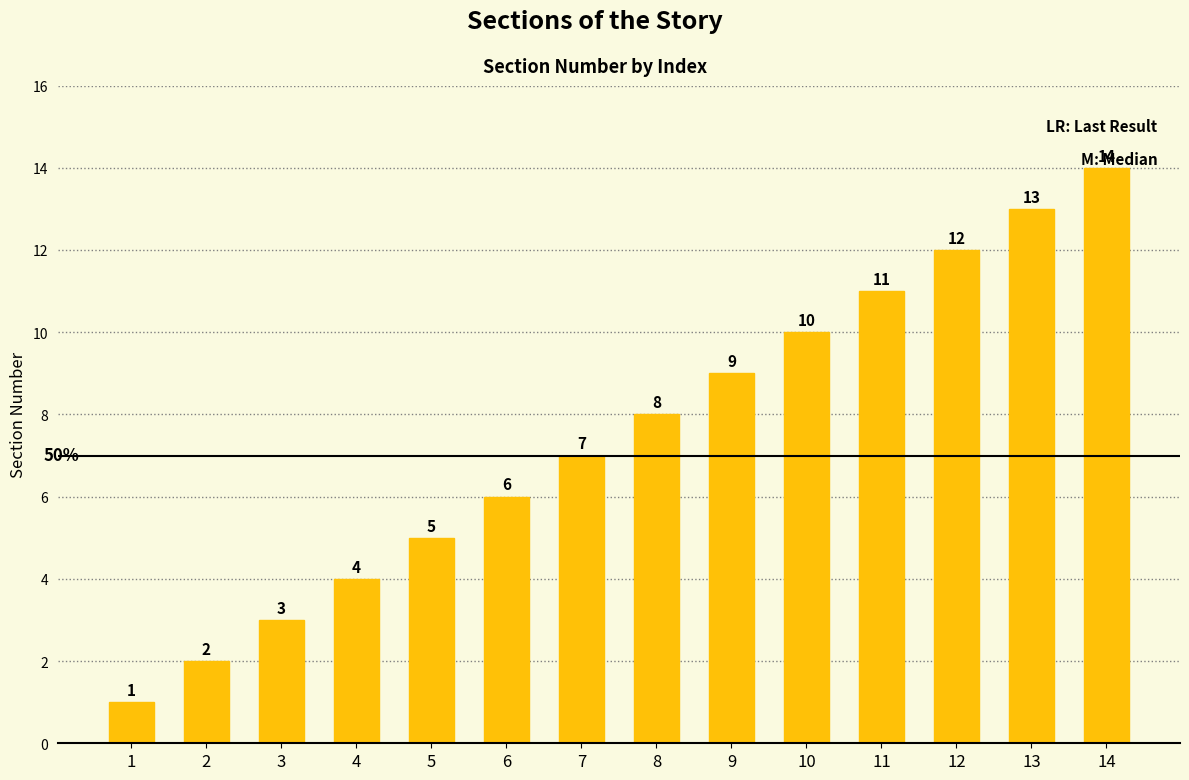

What is the average value?

8